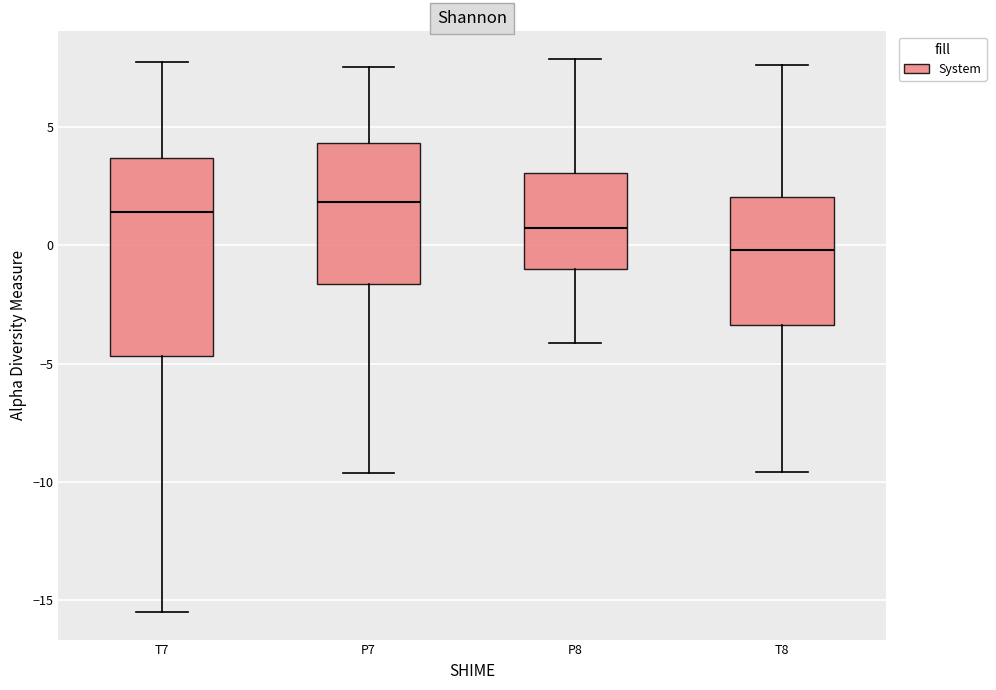

Reading left to right, transcribe this box plot: for each box, give where its median line is, the range the box spans, and where its two whiskers end, as read against the y-axis. The values are not printed on the chart, so give them approximately, as read against the axis.

T7: median 1.5, box -4.5 to 3.5, whiskers -15.5 to 8.0
P7: median 2.0, box -1.5 to 4.5, whiskers -9.5 to 7.5
P8: median 0.5, box -1.0 to 3.0, whiskers -4.0 to 8.0
T8: median 0.0, box -3.5 to 2.0, whiskers -9.5 to 7.5